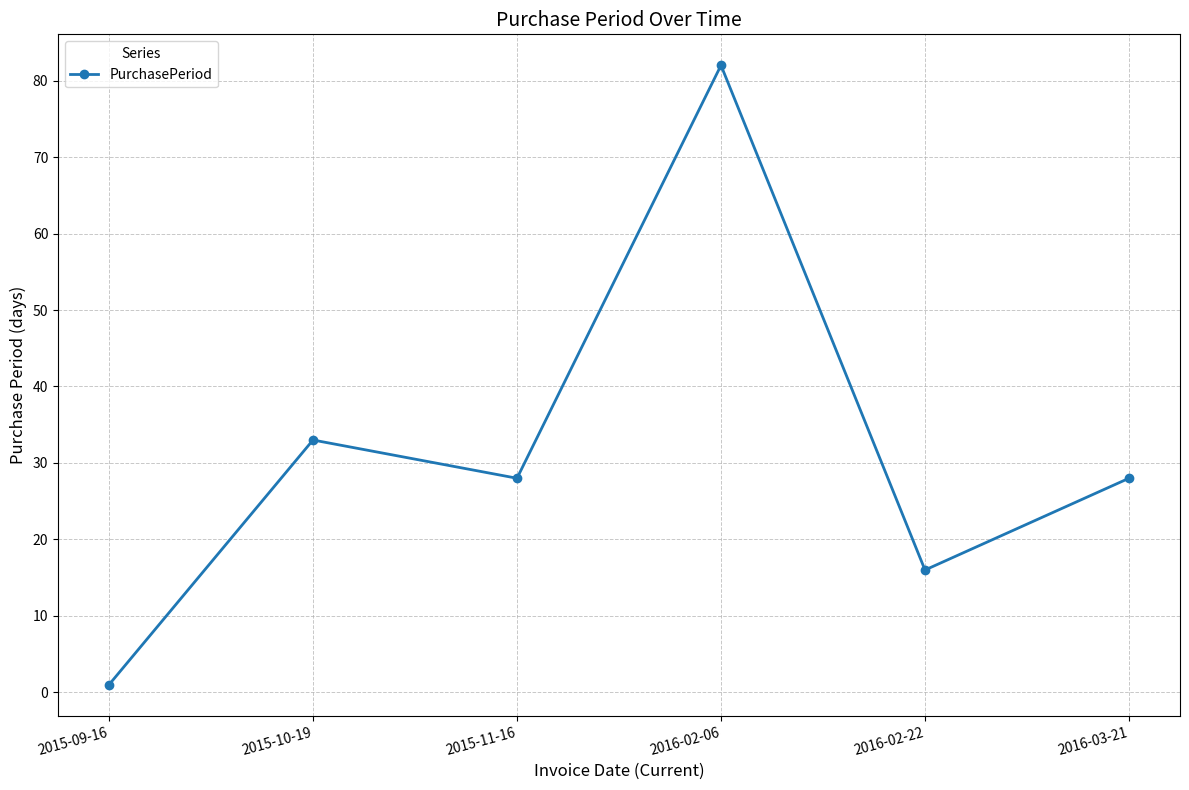

What is the smallest value displayed?

1